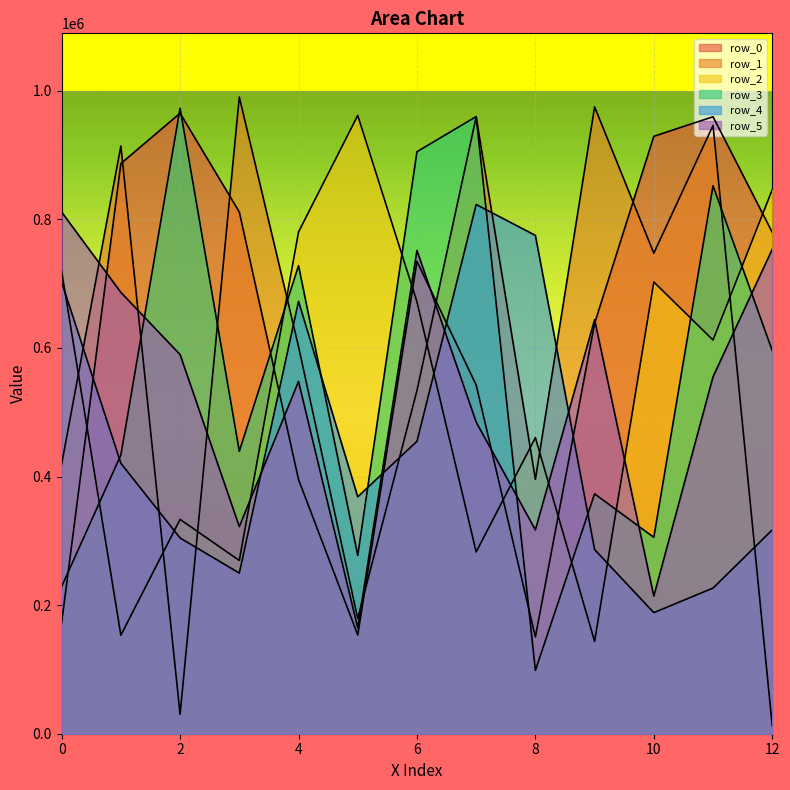

The value of row_2 at 11 is 1071666. True or false?

False